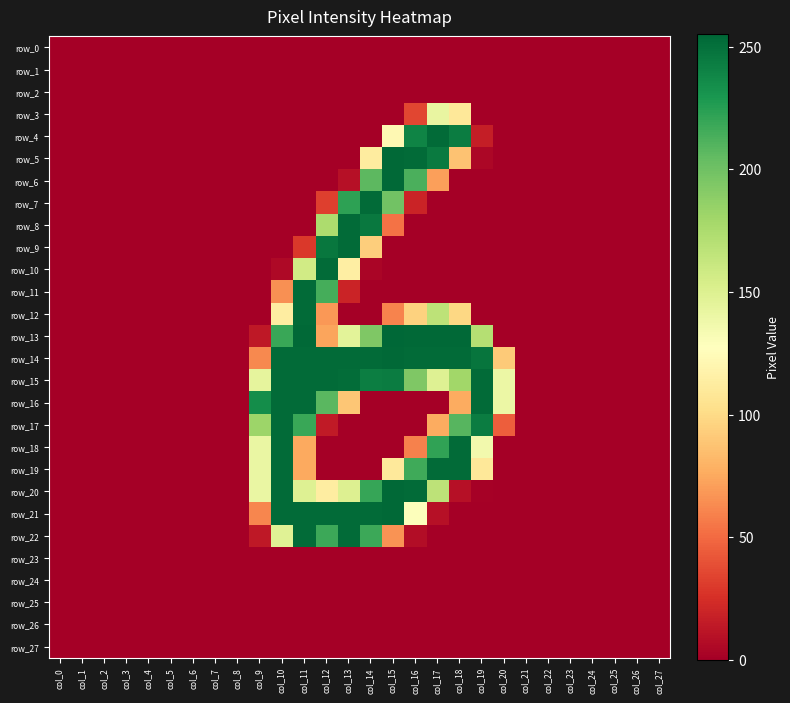

At col_24, list the series in order from largest to smallest.

row_0, row_1, row_2, row_3, row_4, row_5, row_6, row_7, row_8, row_9, row_10, row_11, row_12, row_13, row_14, row_15, row_16, row_17, row_18, row_19, row_20, row_21, row_22, row_23, row_24, row_25, row_26, row_27